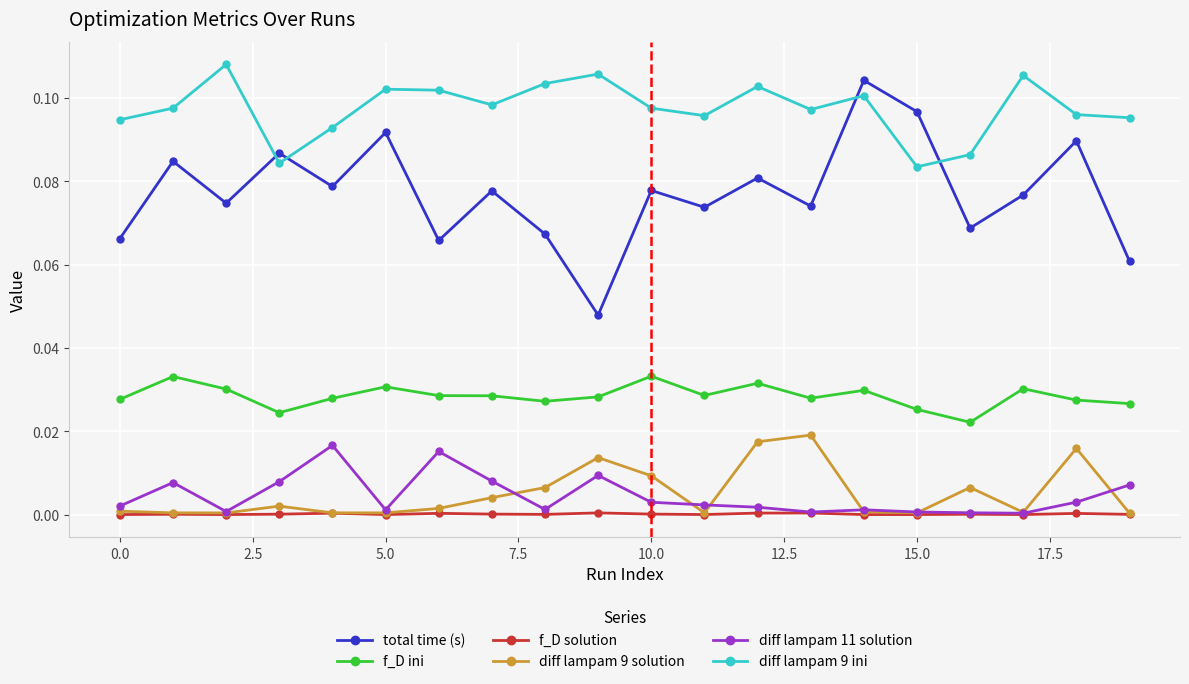

List the series in order of their peak value, lowest first.

f_D solution, diff lampam 11 solution, diff lampam 9 solution, f_D ini, total time (s), diff lampam 9 ini